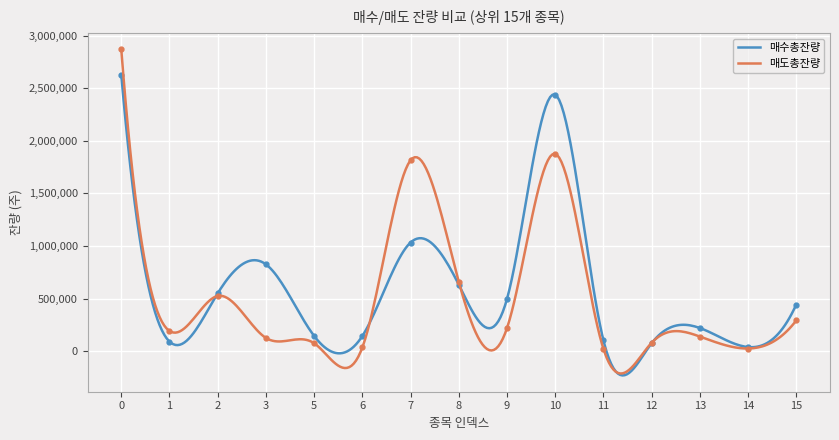

The value of 매수총잔량 at 7 is 602060. True or false?

False